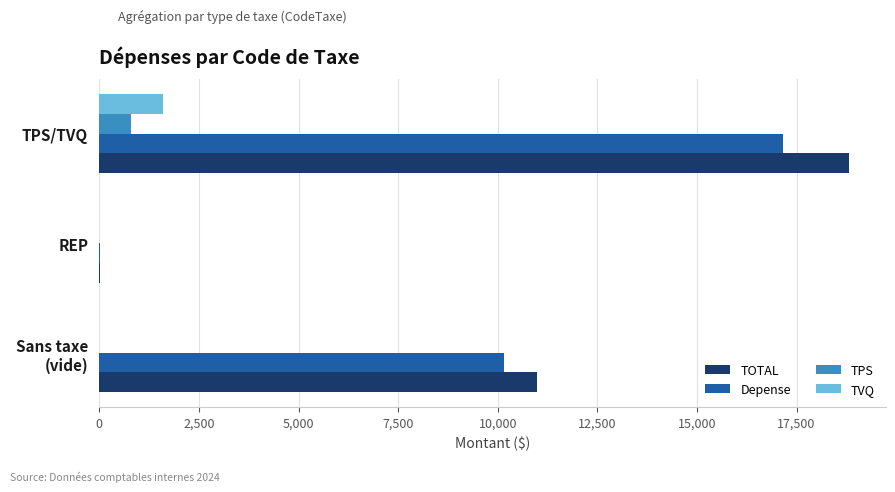

Which series has the widest spread of values?

TOTAL